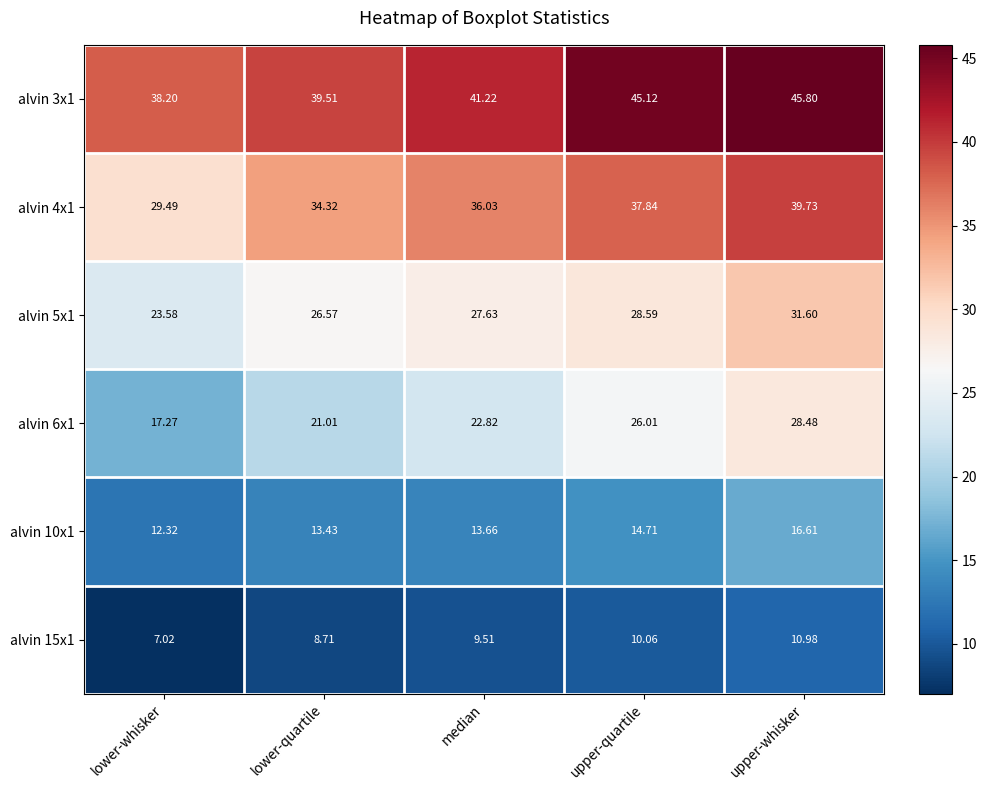

Where is alvin 15x1 nearest to the value 9?

lower-quartile